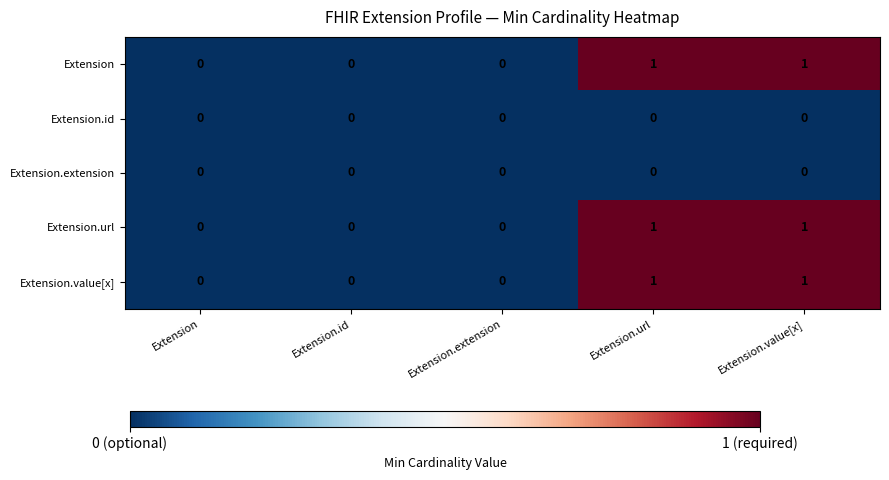

Count the Extension.url values in the range 0 to 1.

5